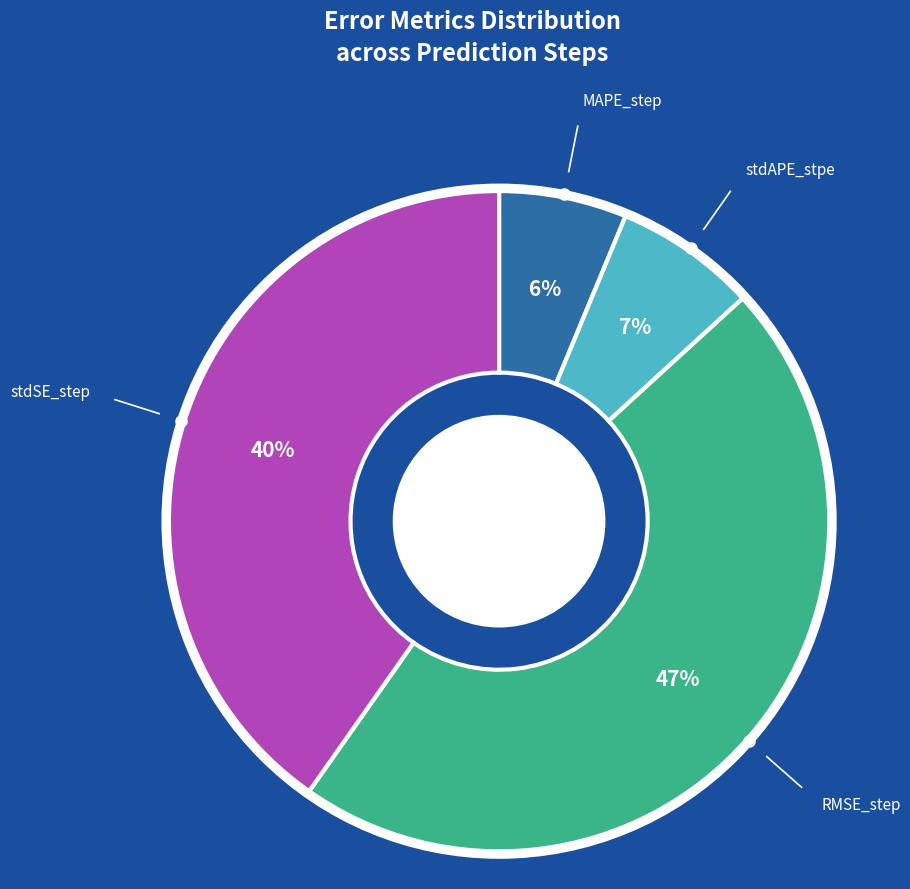

To the nearest percent, what portion does RMSE_step represent?

47%